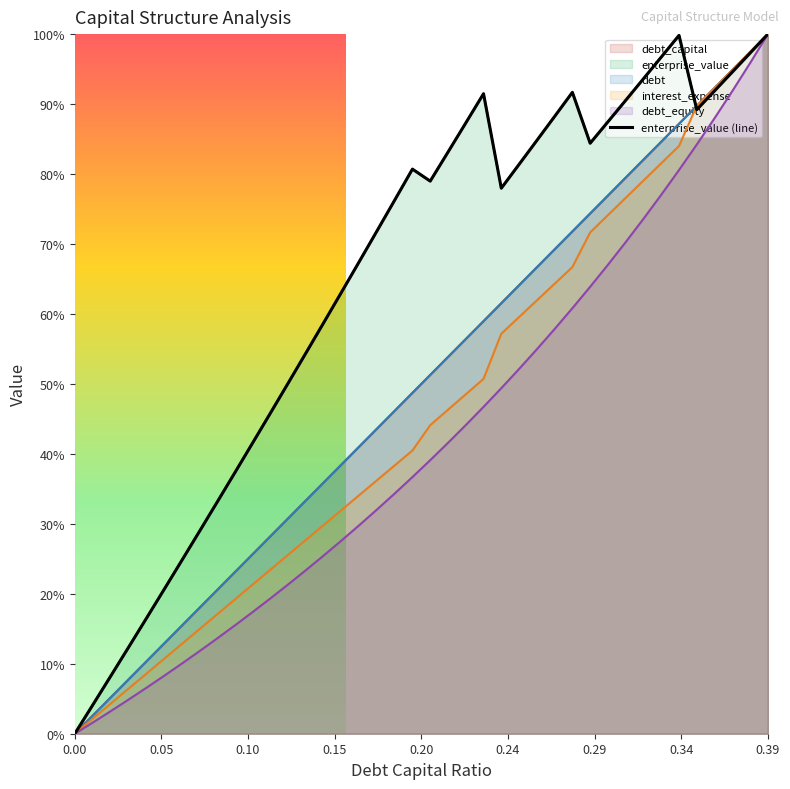

True or false: interest_expense and debt_equity cross at least once.

False